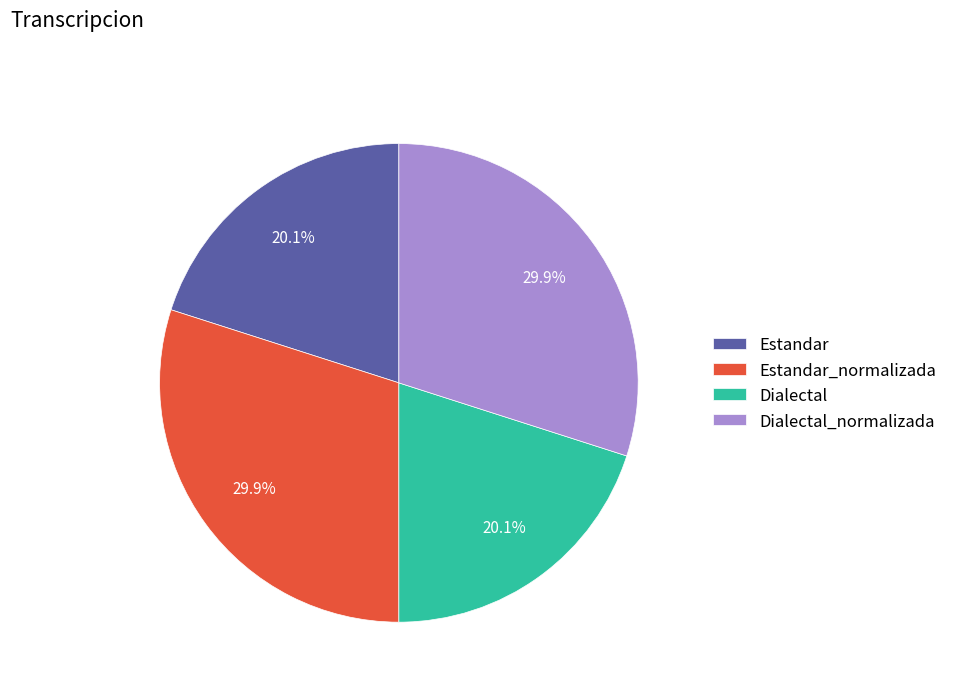

Which has a higher value, Dialectal or Estandar_normalizada?

Estandar_normalizada